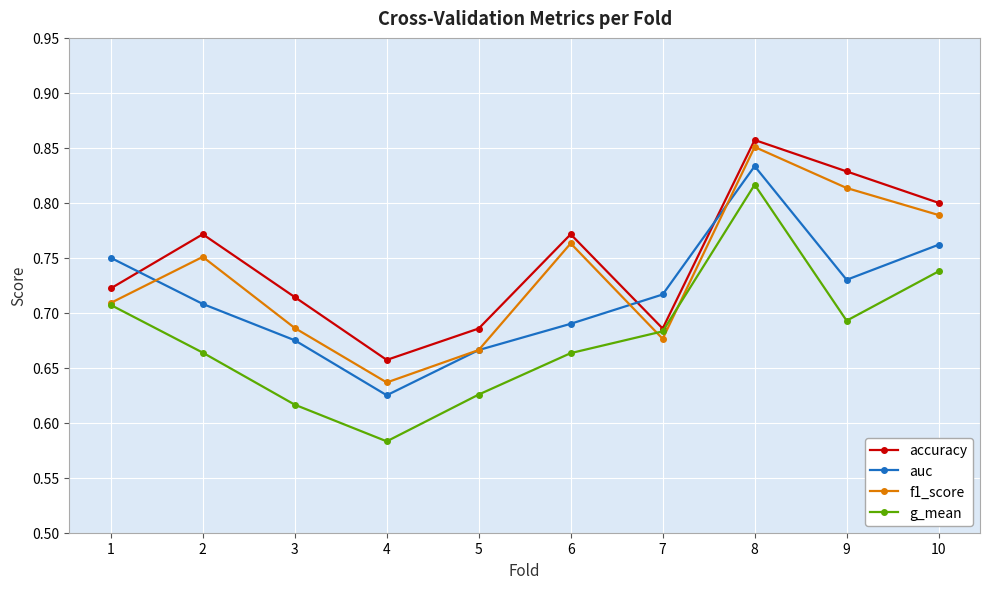

Count the auc values in the range 0 to 1.

10